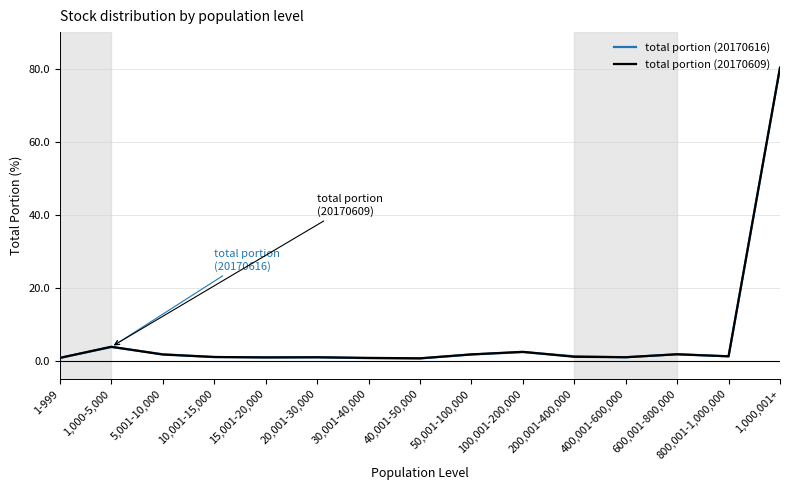

What is the sum of all total portion (20170609) values?

99.9